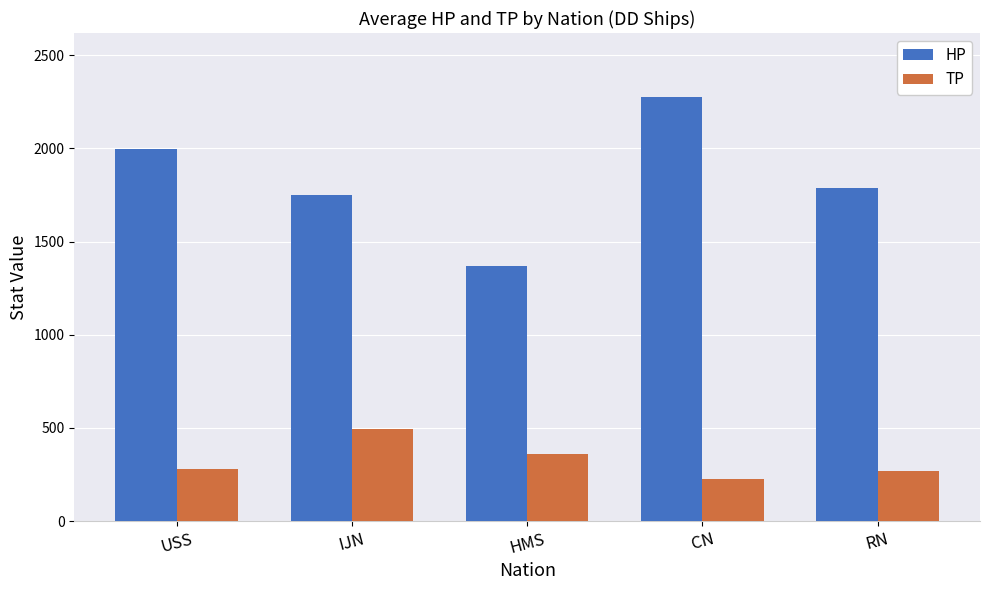

Between HMS and CN, which series saw the biggest shift?

HP